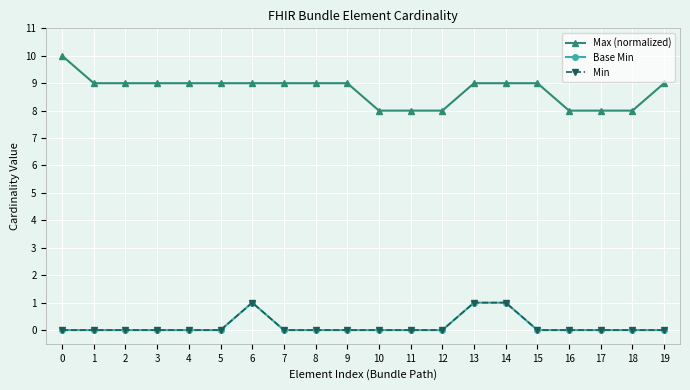

Does the chart have visible grid lines?

Yes